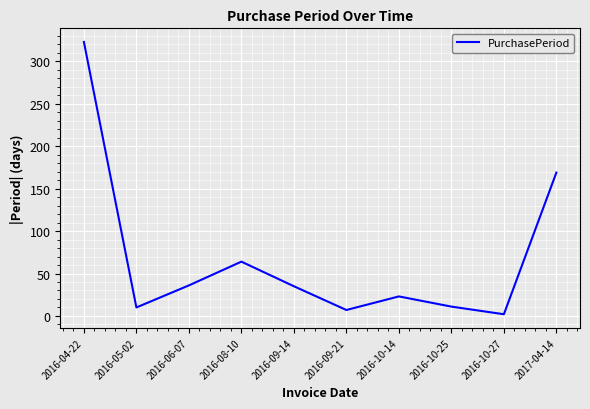

Which label corresponds to the largest value in the chart?

2016-04-22